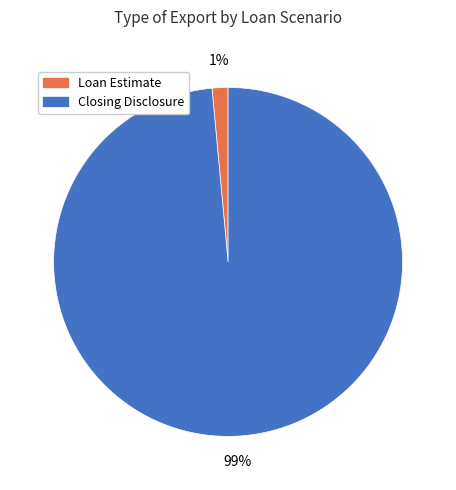

Which slice is the largest?

Closing Disclosure